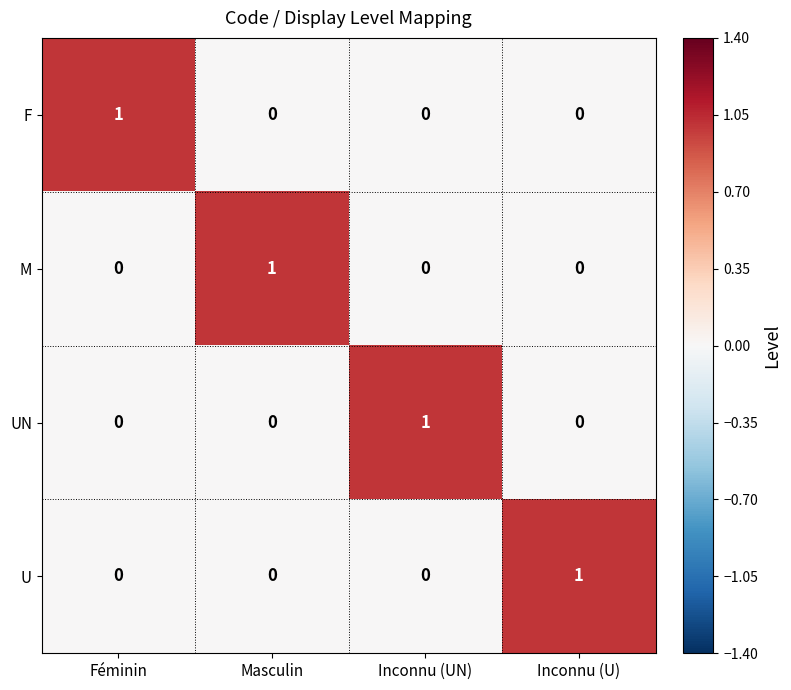

Count the UN values in the range 0 to 1.

4